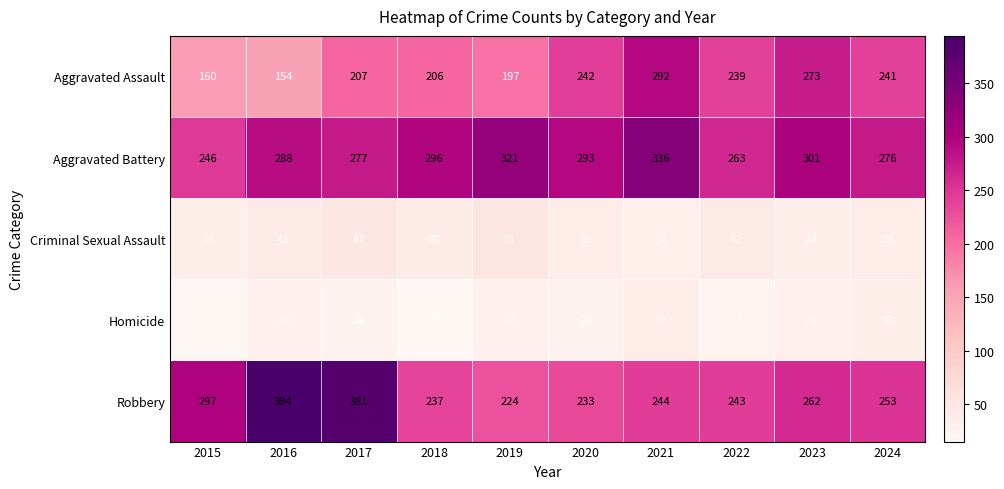

Is the value of Homicide at 2023 greater than the value of Aggravated Assault at 2022?

No